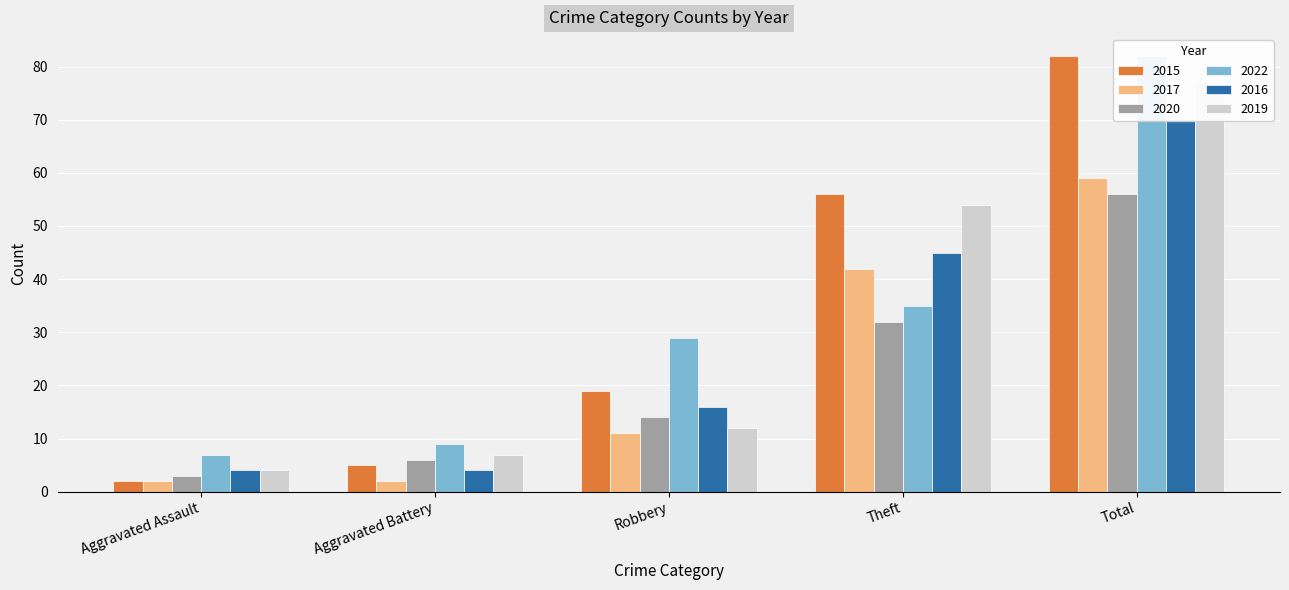

Reading left to right, extract all data points from this chart.

2015: 2	5	19	56	82
2017: 2	2	11	42	59
2020: 3	6	14	32	56
2022: 7	9	29	35	82
2016: 4	4	16	45	70
2019: 4	7	12	54	77